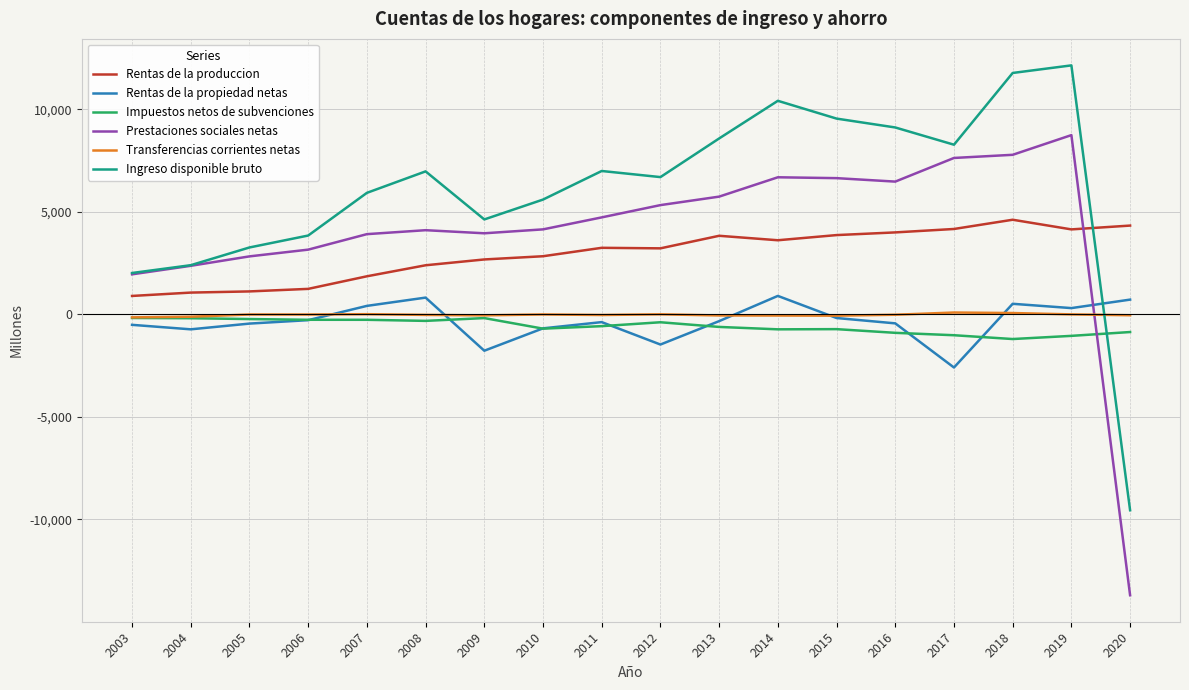

Which series changed the most between 2008 and 2019?

Ingreso disponible bruto